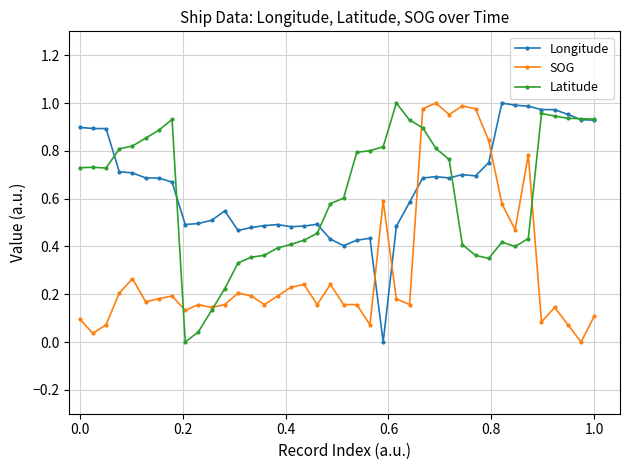

How many values in Longitude are above zero?

39